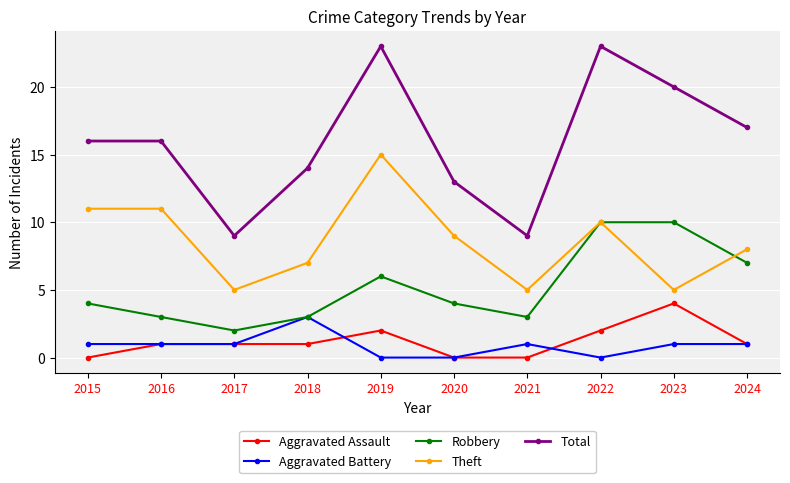

What is the value of the Theft point at the 4th from the left?

7